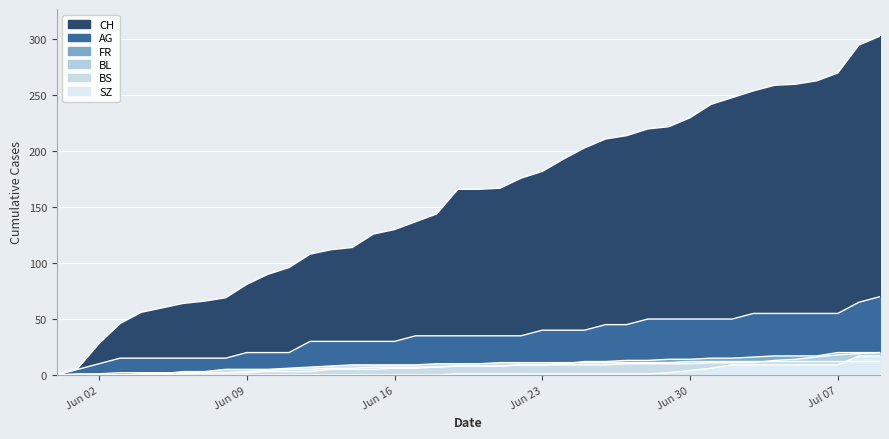

Where is AG nearest to the value 35?

2020-06-17